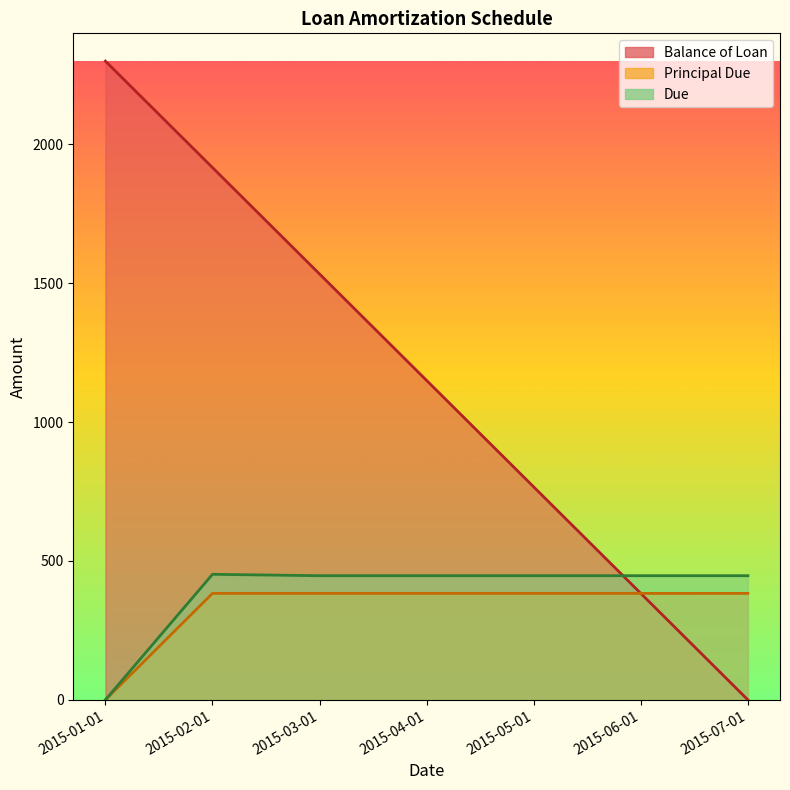

Between 2015-02-01 and 2015-07-01, which series saw the biggest shift?

Balance of Loan